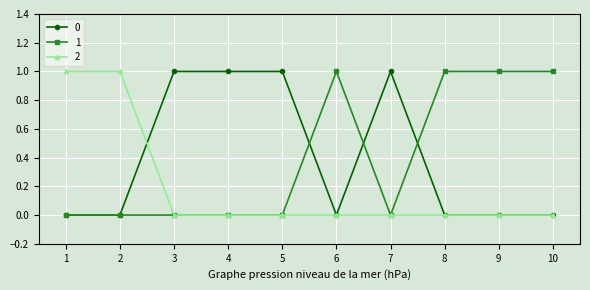

True or false: 1 has more than 0 interior local peaks.

True